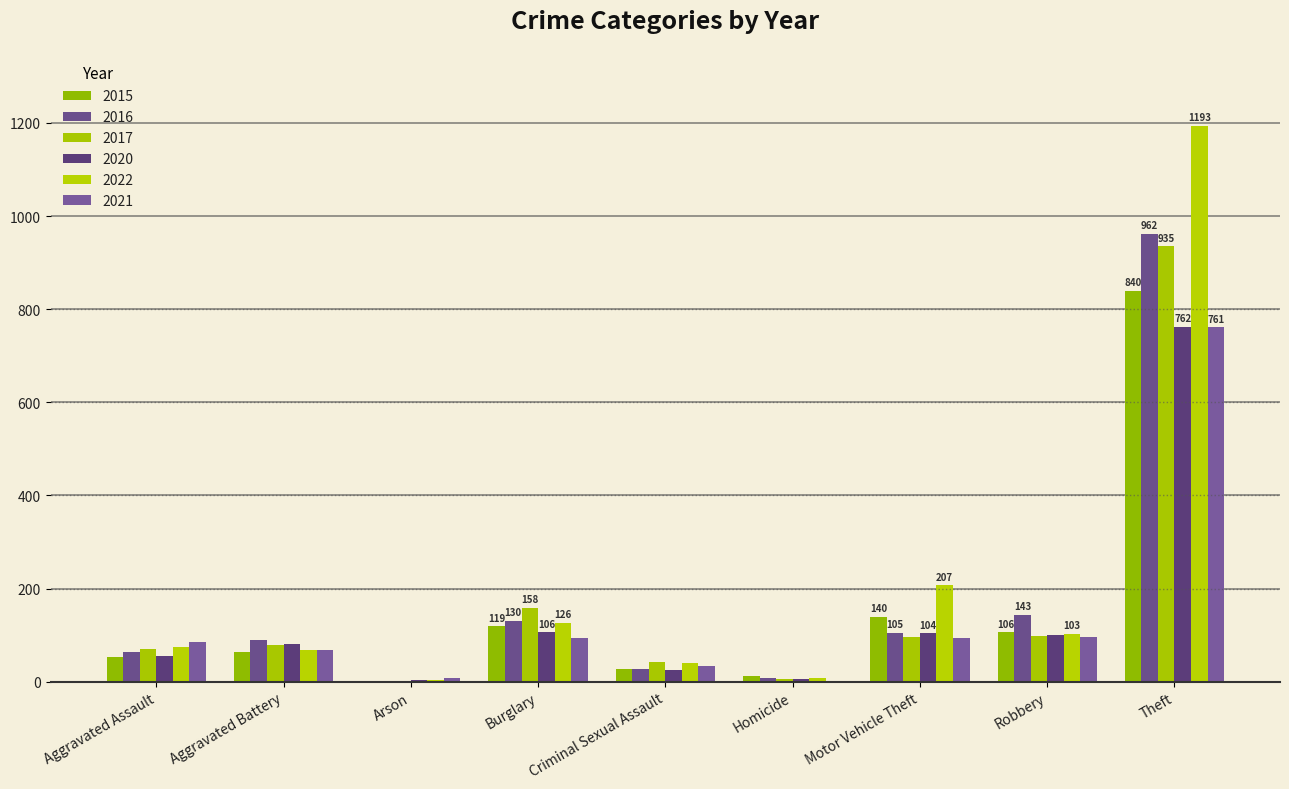

List the series in order of their peak value, highest first.

2022, 2016, 2017, 2015, 2020, 2021